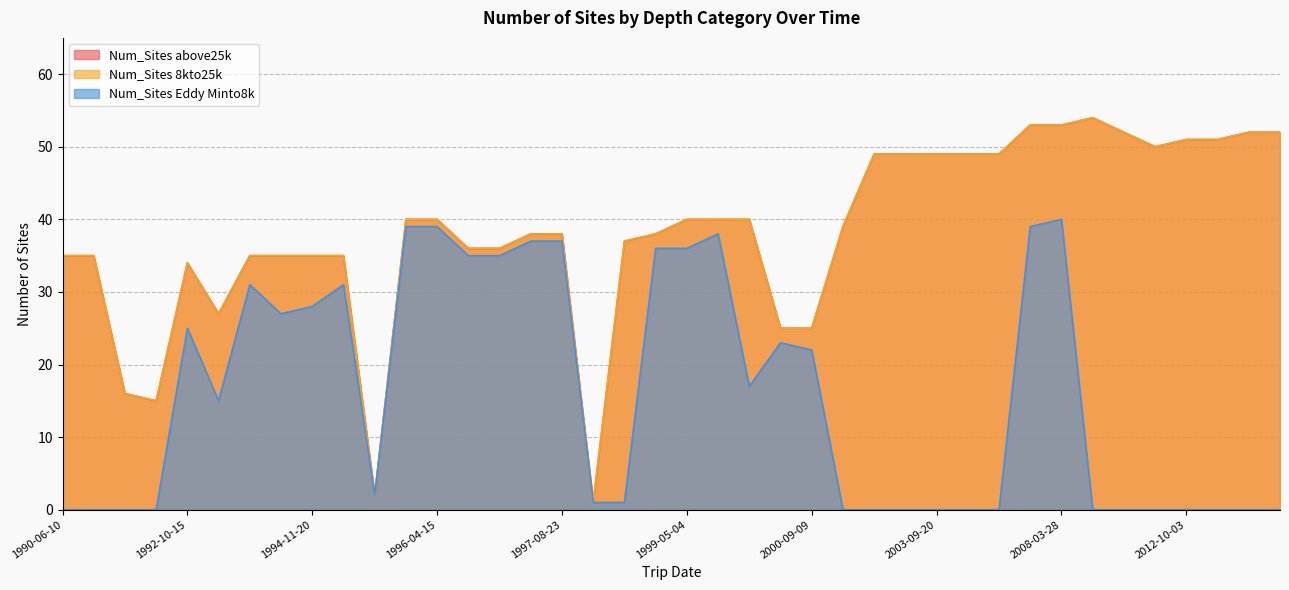

True or false: Num_Sites Eddy Minto8k and Num_Sites 8kto25k intersect in this chart.

False